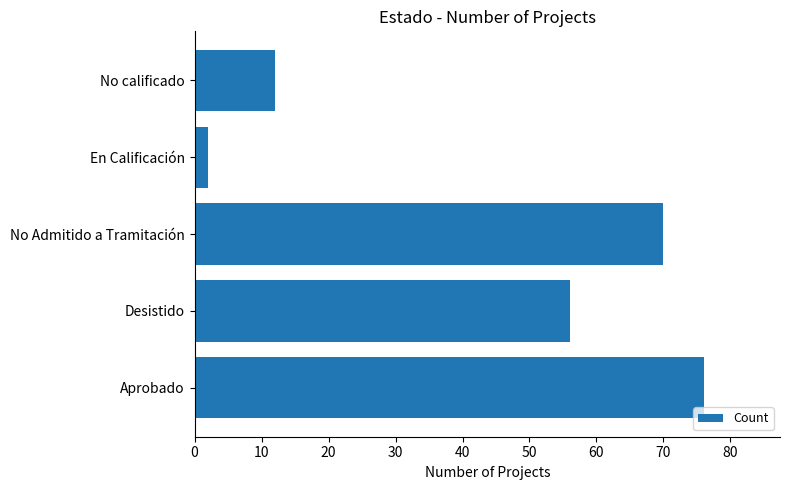

What is the difference between the second highest and second lowest values?

58